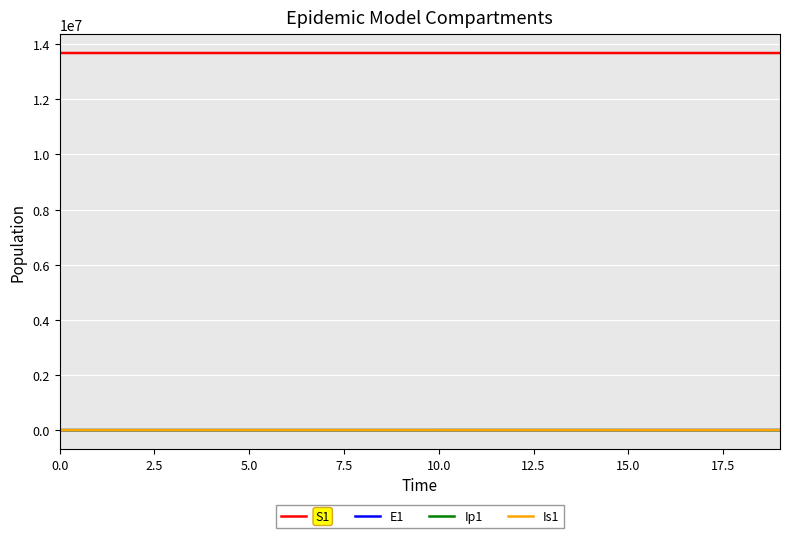

What is the greatest value displayed?

13678500.0